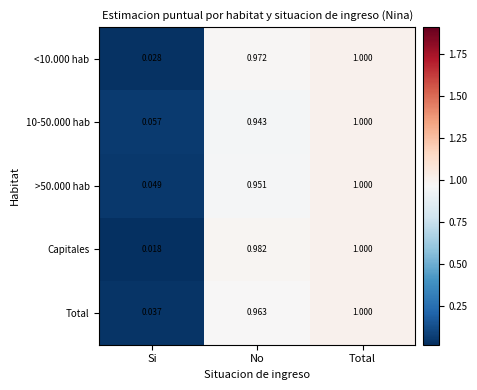

What is the maximum value shown in the chart?

1.0